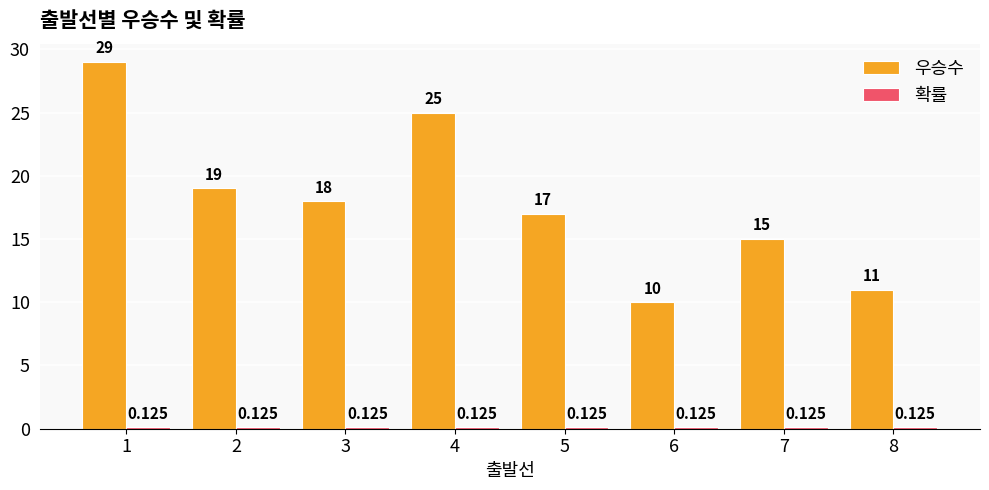

What is the difference between the highest and lowest values at 5?

16.9